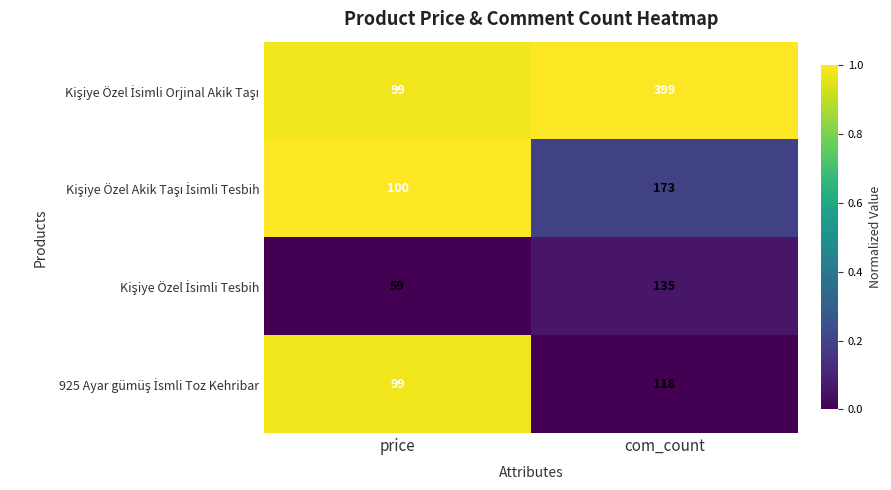

Which label corresponds to the largest value in the chart?

com_count